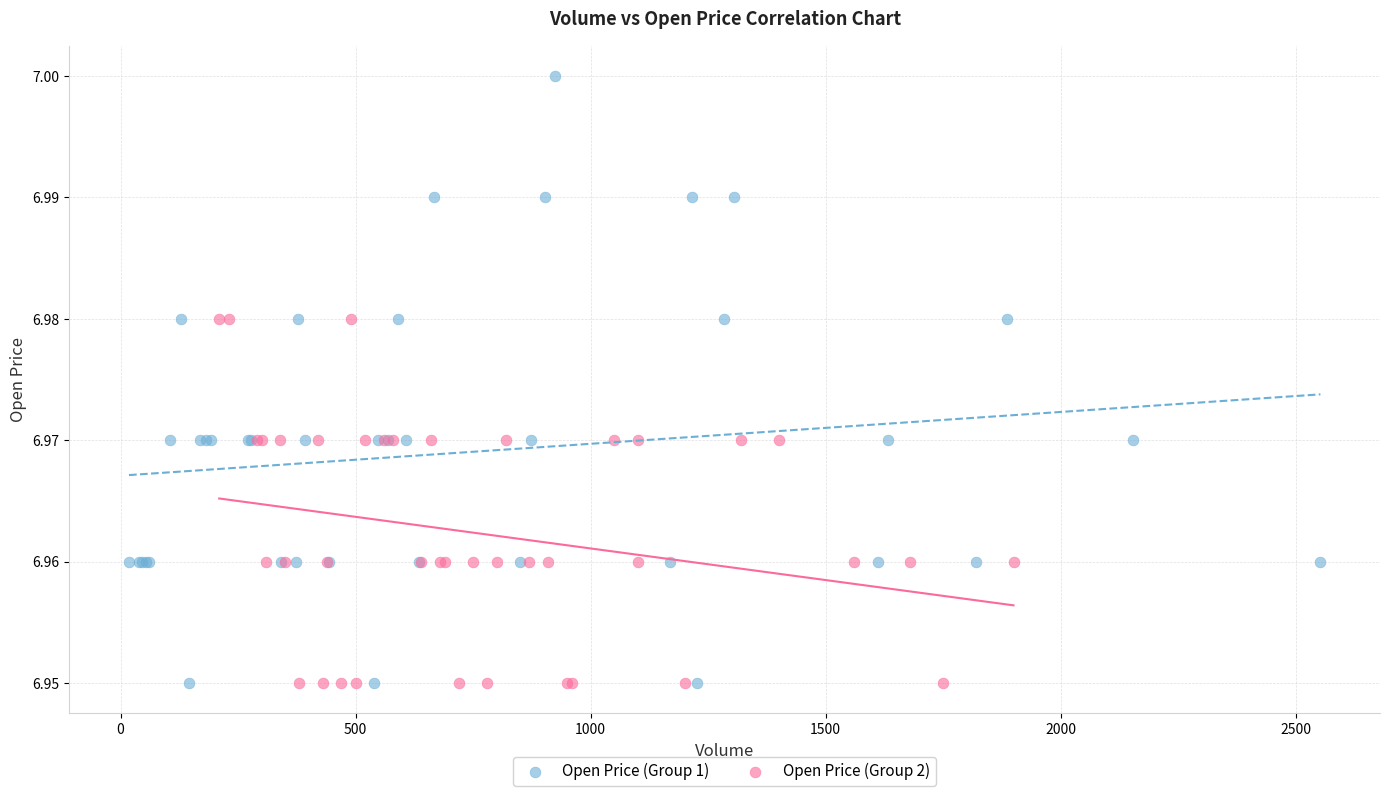

Which series contains the highest Y value?

Open Price (Group 1)